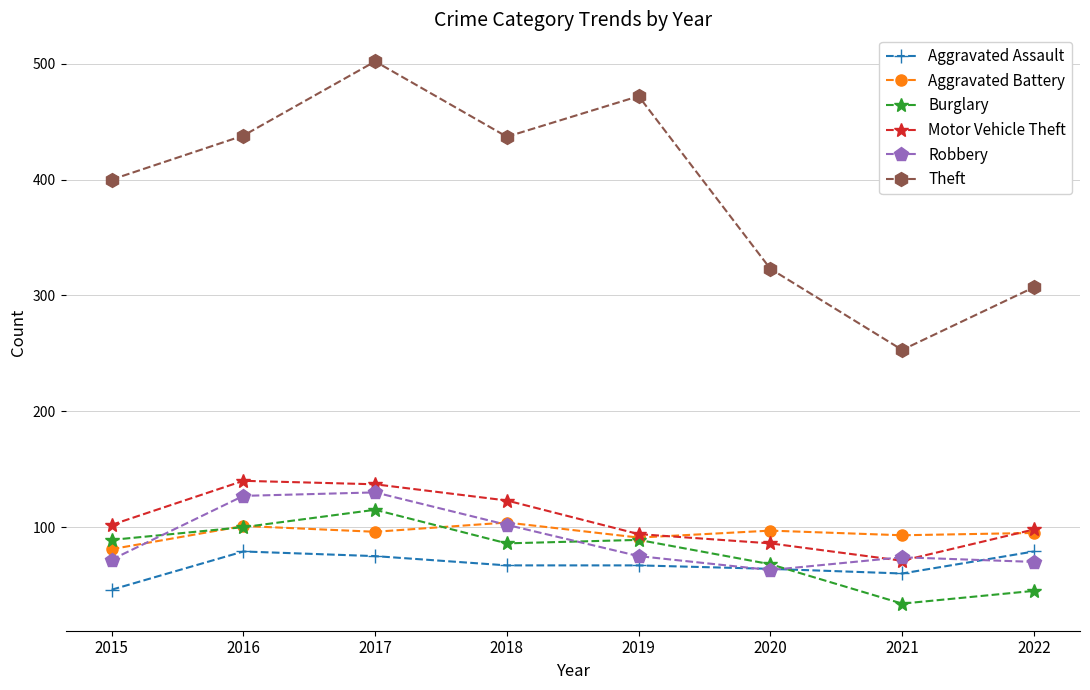

What is the value of the Burglary point at the 8th from the left?

45